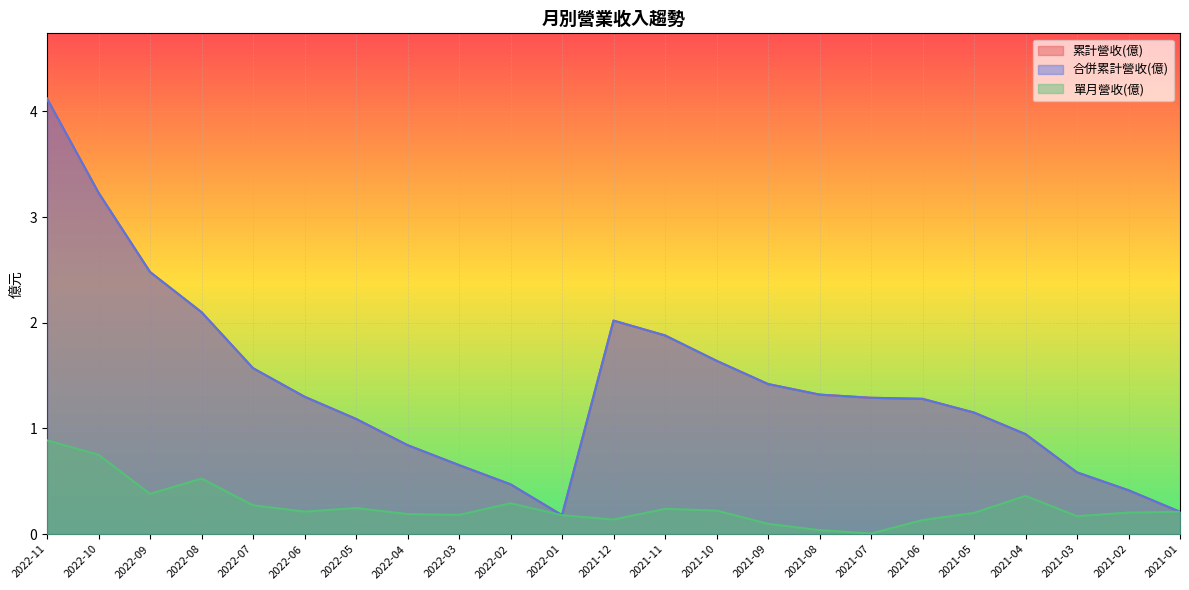

Between 2022-04 and 2021-05, which is larger?

2021-05